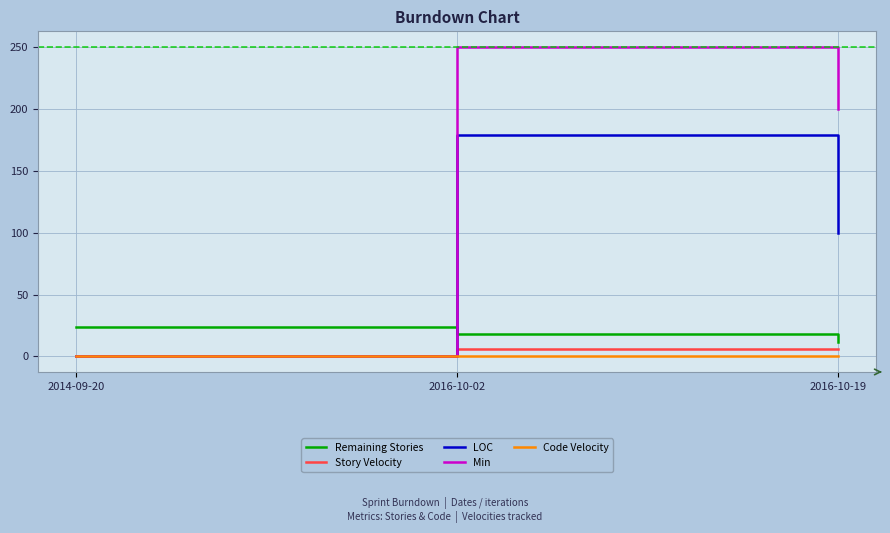

List the labels in order of Remaining Stories value, largest first.

2014-09-20, 2016-10-02, 2016-10-19